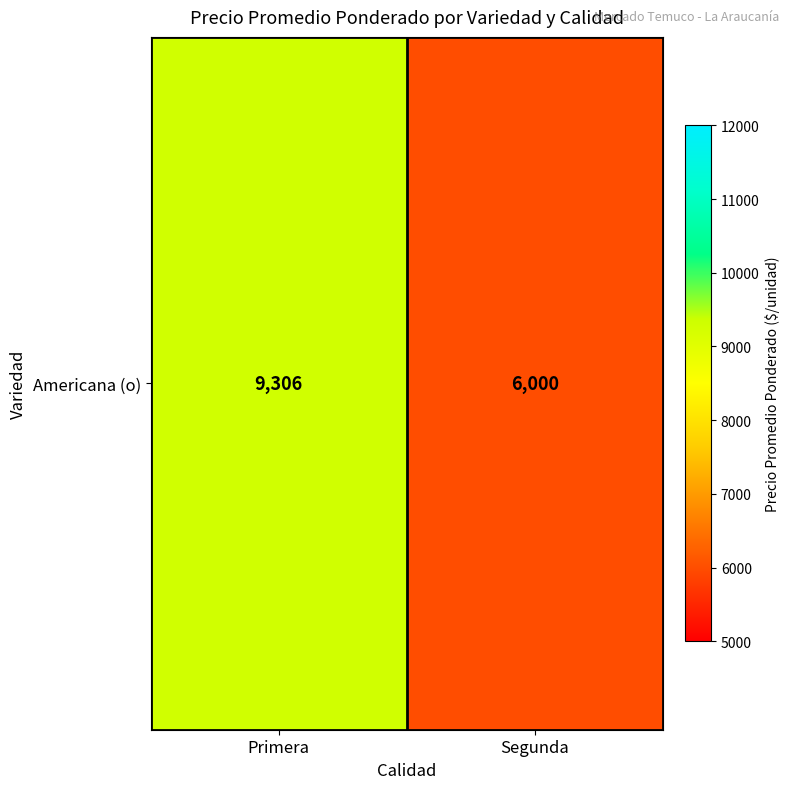

Reading left to right, transcribe all the data shown in this chart.

Primera=9306	Segunda=6000